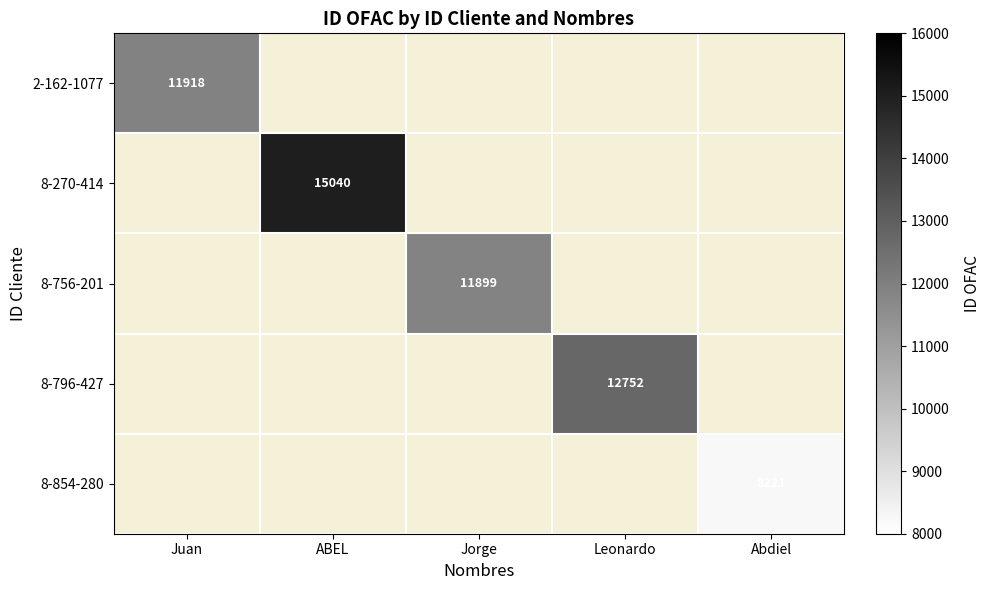

Is it true that 8-854-280 equals 14197 at Abdiel?

False